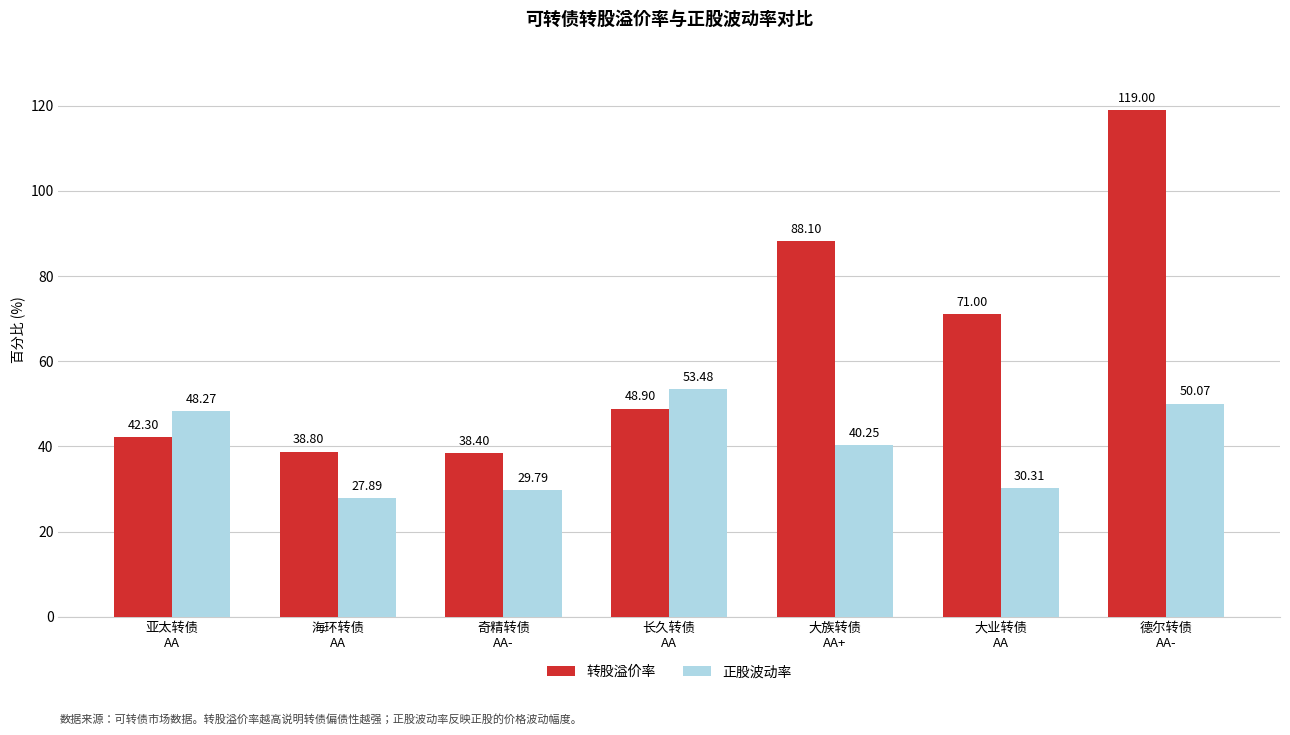

List the series in order of their peak value, lowest first.

正股波动率, 转股溢价率